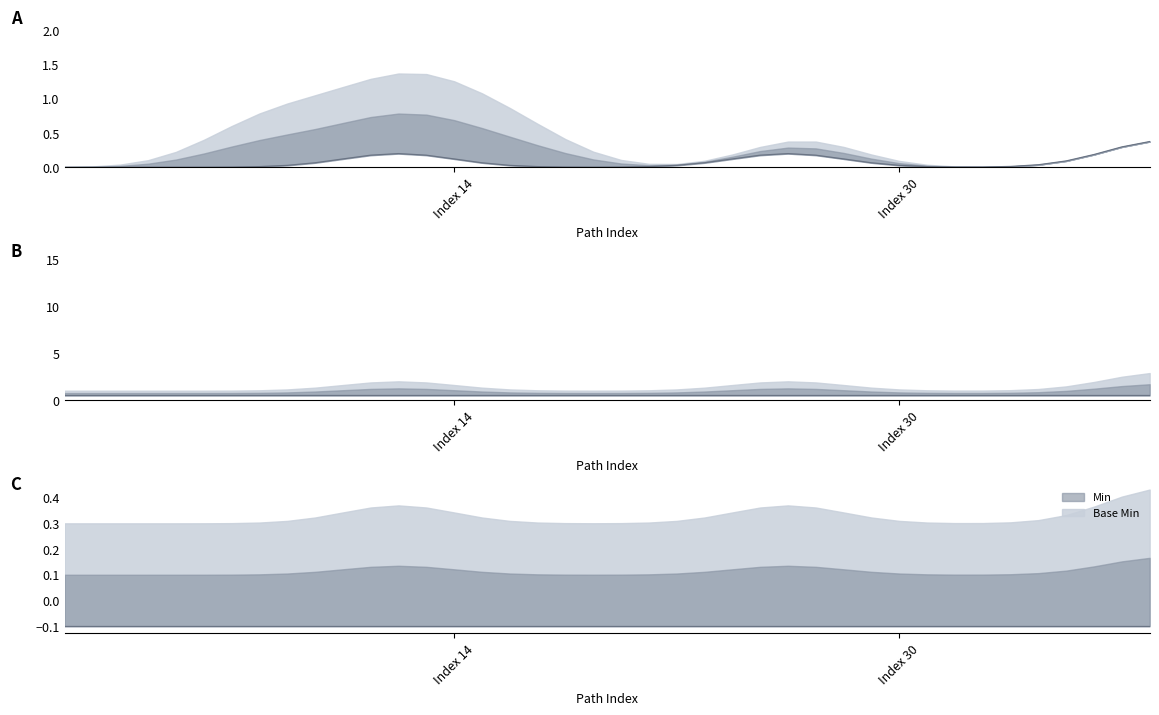

How many Min values are between 0 and 1?

40